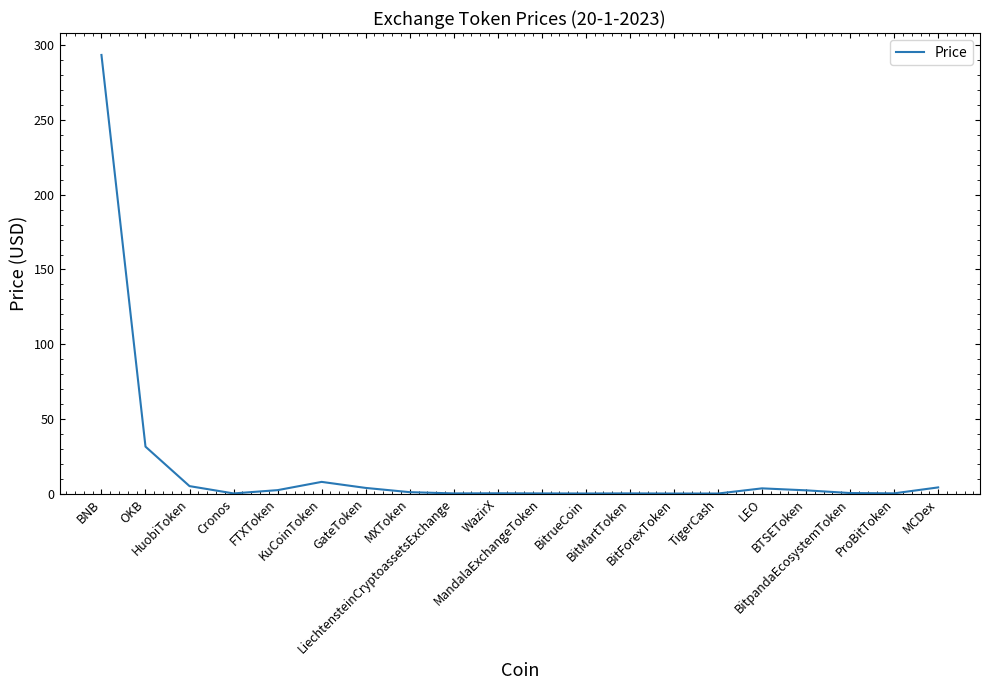

What is the maximum value shown in the chart?

293.6